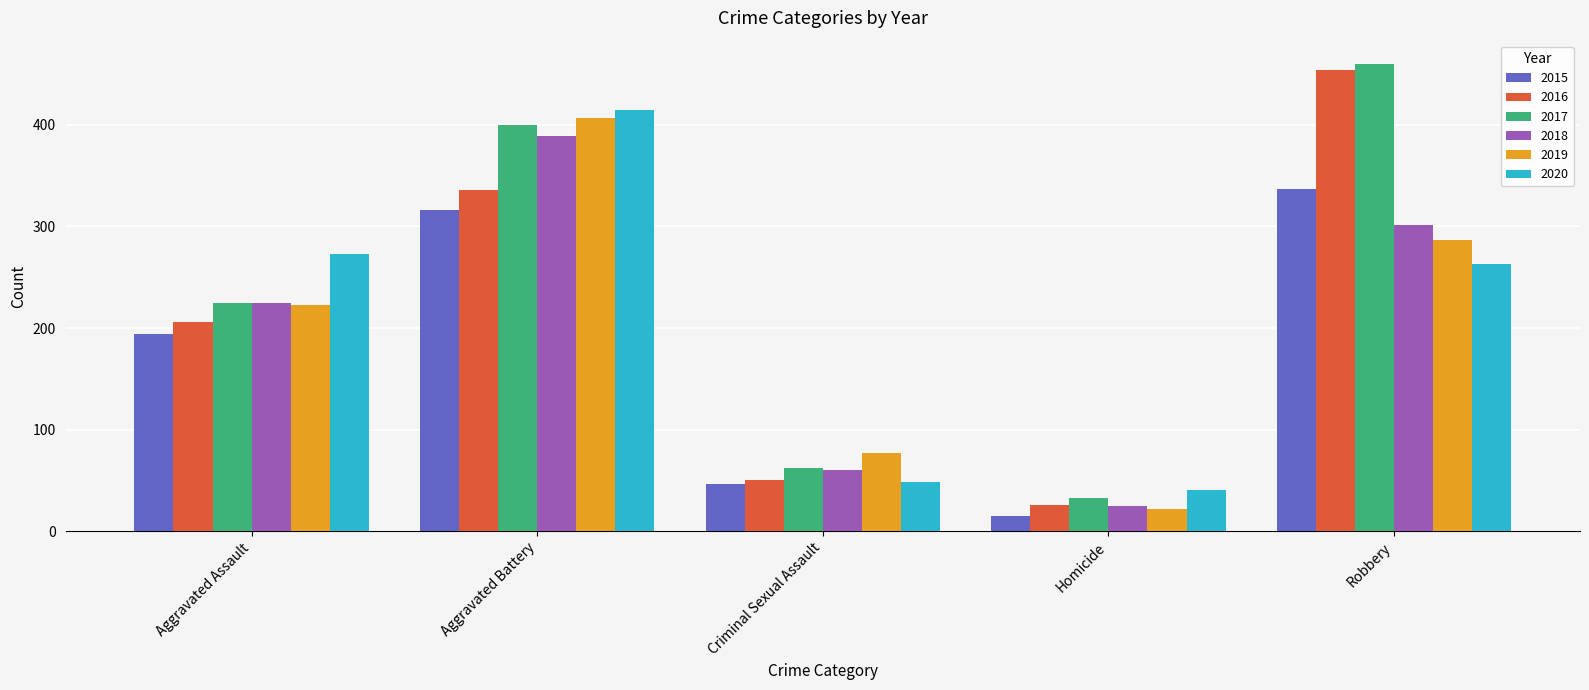

Reading left to right, what are all the values shown in this chart?

2015: Aggravated Assault=194	Aggravated Battery=316	Criminal Sexual Assault=46	Homicide=15	Robbery=337
2016: Aggravated Assault=206	Aggravated Battery=336	Criminal Sexual Assault=50	Homicide=26	Robbery=454
2017: Aggravated Assault=225	Aggravated Battery=400	Criminal Sexual Assault=62	Homicide=33	Robbery=460
2018: Aggravated Assault=225	Aggravated Battery=389	Criminal Sexual Assault=60	Homicide=25	Robbery=301
2019: Aggravated Assault=223	Aggravated Battery=407	Criminal Sexual Assault=77	Homicide=22	Robbery=287
2020: Aggravated Assault=273	Aggravated Battery=415	Criminal Sexual Assault=48	Homicide=41	Robbery=263